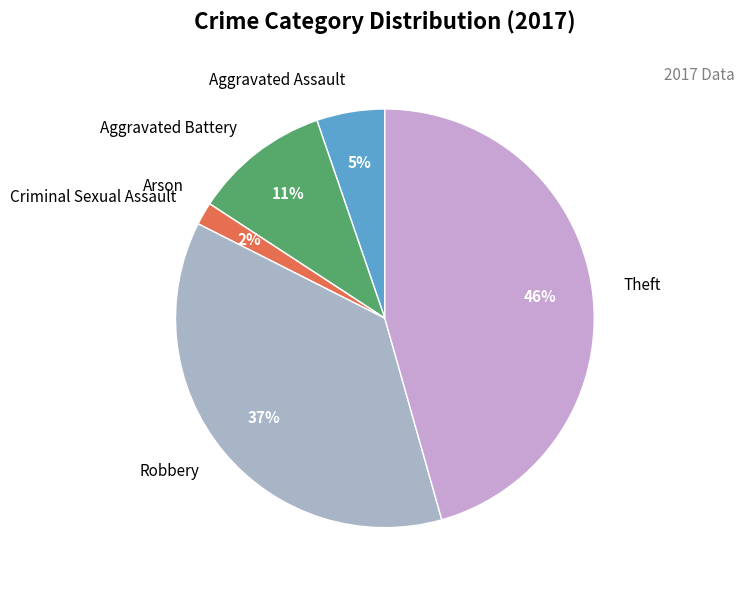

To the nearest percent, what portion does Aggravated Battery represent?

11%